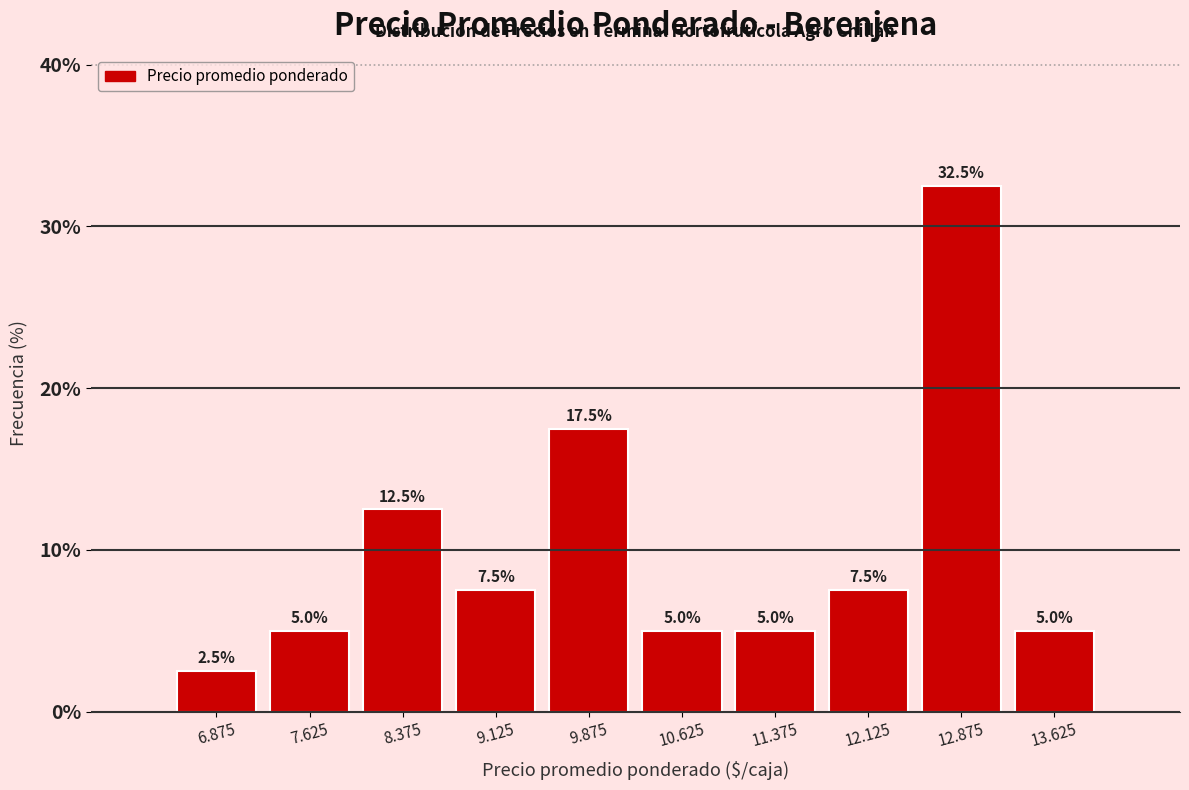

Reading left to right, what are all the values shown in this chart?

6.875=2.5	7.625=5.0	8.375=12.5	9.125=7.5	9.875=17.5	10.625=5.0	11.375=5.0	12.125=7.5	12.875=32.5	13.625=5.0